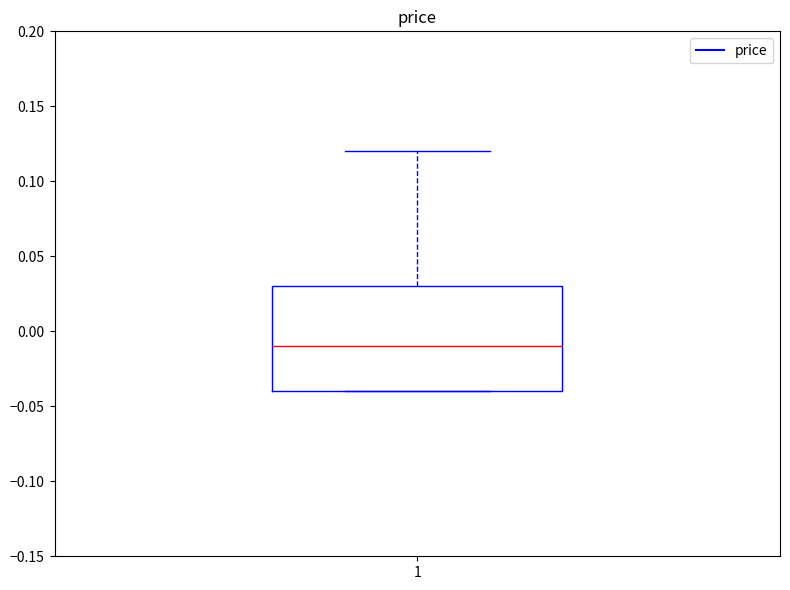

Read this box plot against the y-axis: the position of the median line, the range covered by the box, and the ends of both whiskers. The values are not printed on the chart, so give them approximately, as read against the axis.

median -0.01, box -0.04 to 0.03, whiskers -0.04 to 0.12